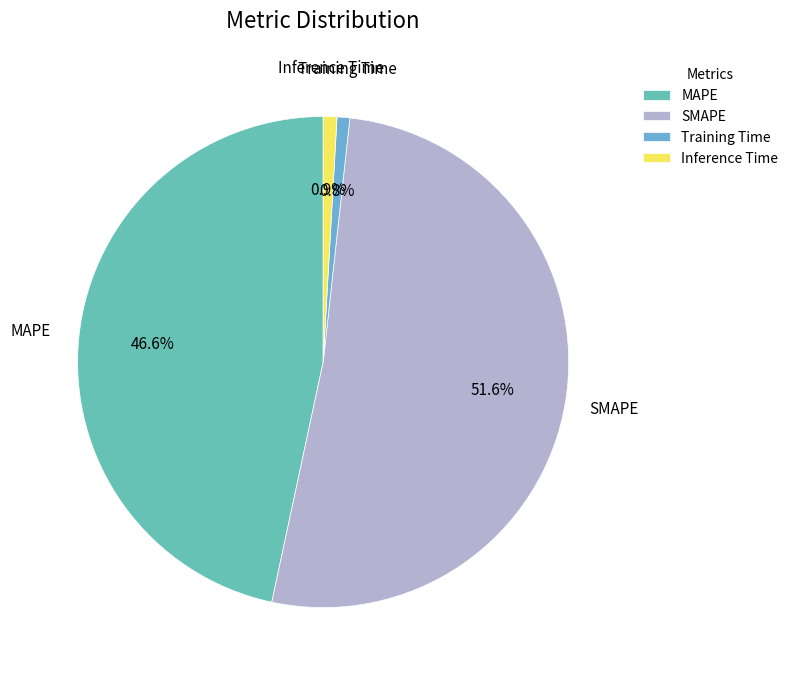

Is it true that Inference Time is 16% of the pie?

False